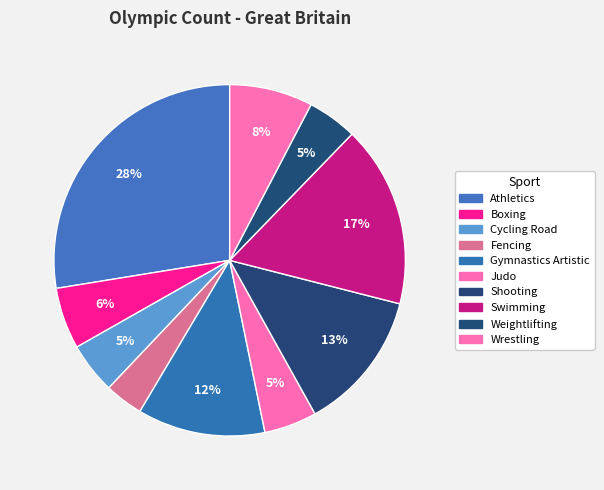

Which has a higher value, Athletics or Gymnastics Artistic?

Athletics